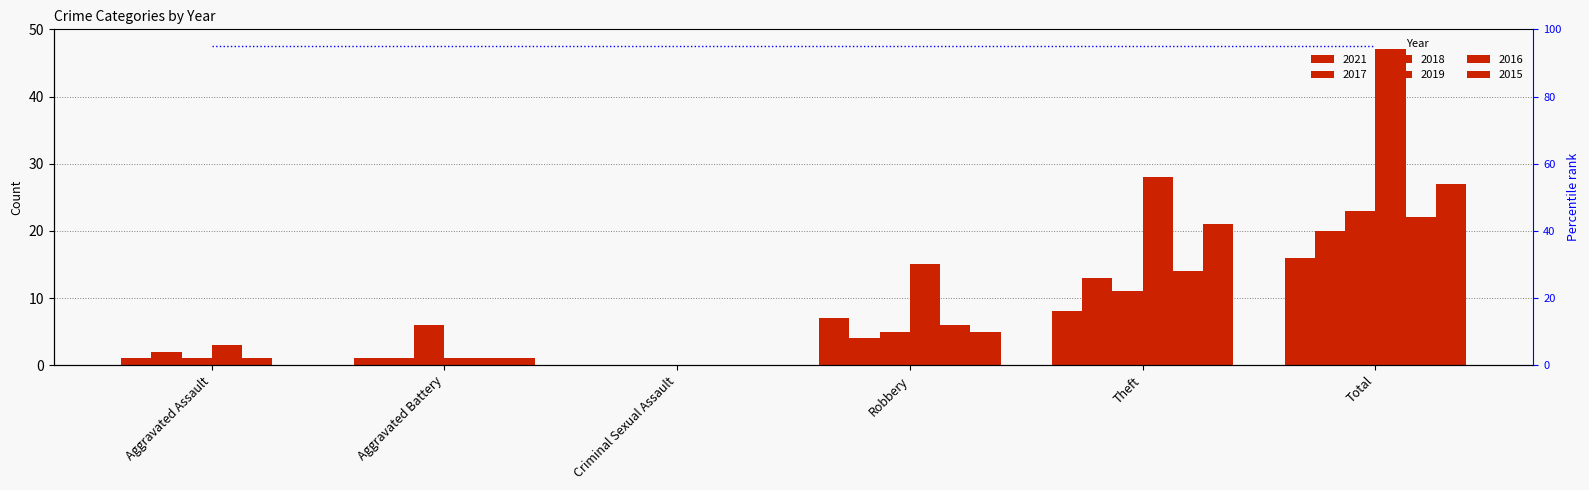

True or false: 2021 has a value of 16 at Total.

True